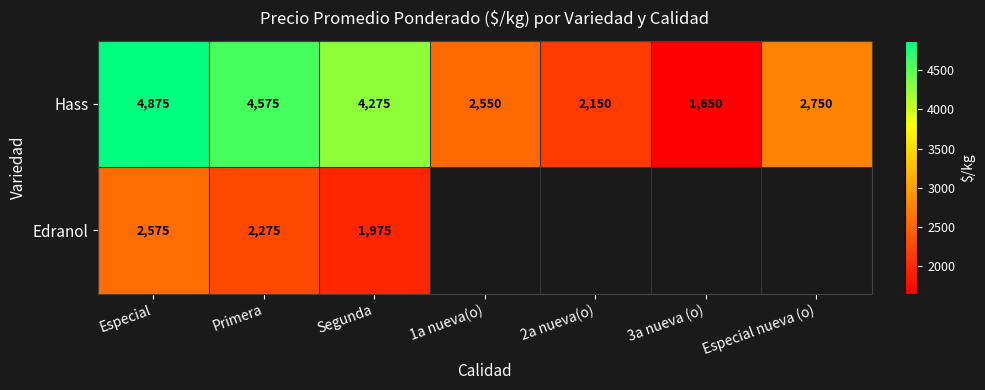

At Especial, list the series in order from smallest to largest.

Edranol, Hass